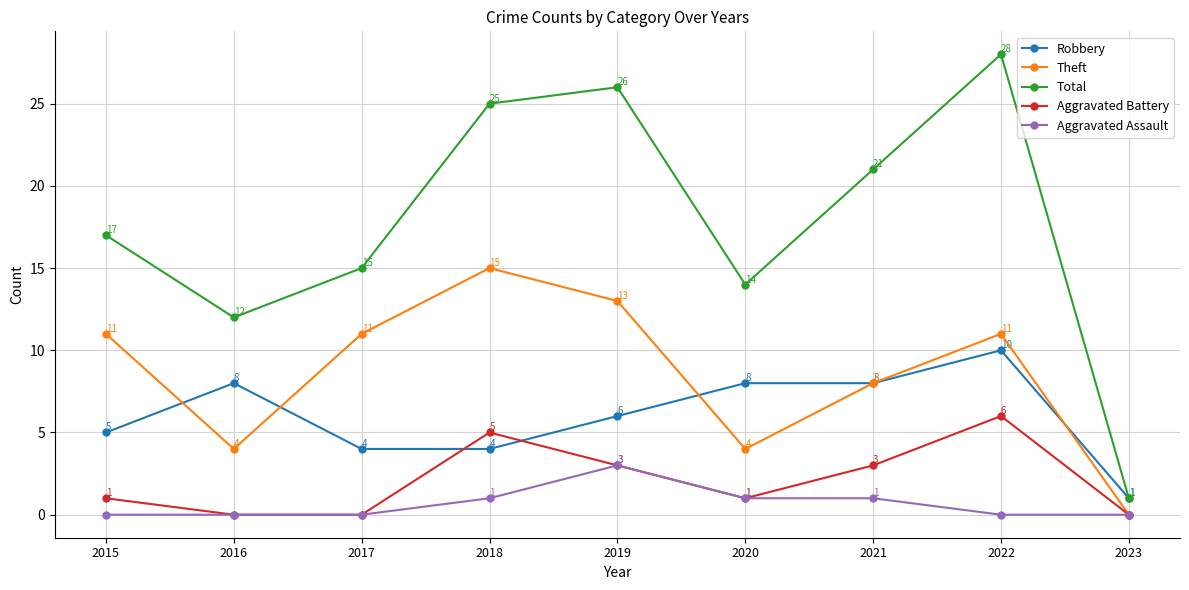

What is the total value across all series at 2019?

51